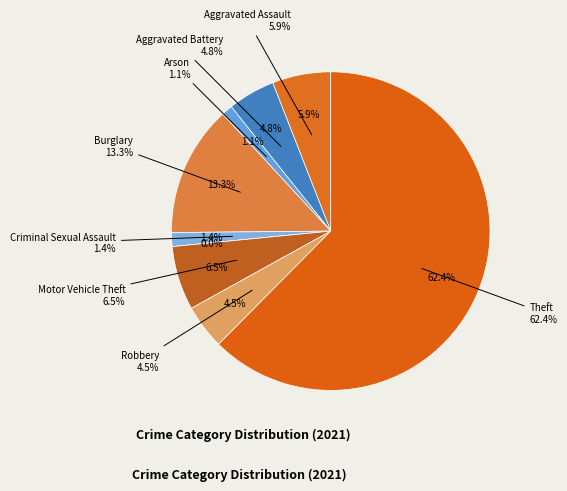

The Aggravated Battery slice represents 5% of the pie. True or false?

True